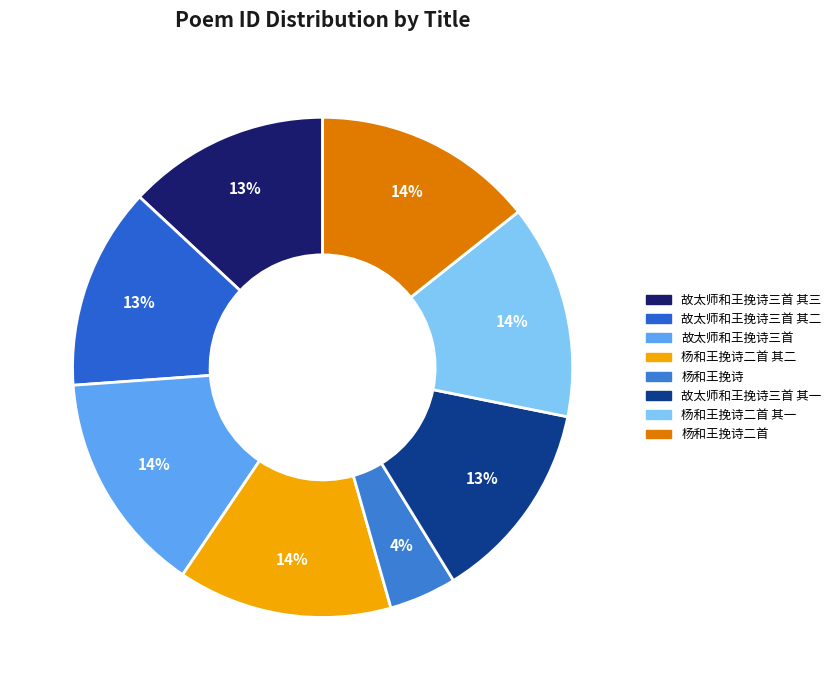

Rank the categories by value from highest to lowest.

故太师和王挽诗三首, 杨和王挽诗二首, 杨和王挽诗二首 其二, 杨和王挽诗二首 其一, 故太师和王挽诗三首 其一, 故太师和王挽诗三首 其二, 故太师和王挽诗三首 其三, 杨和王挽诗